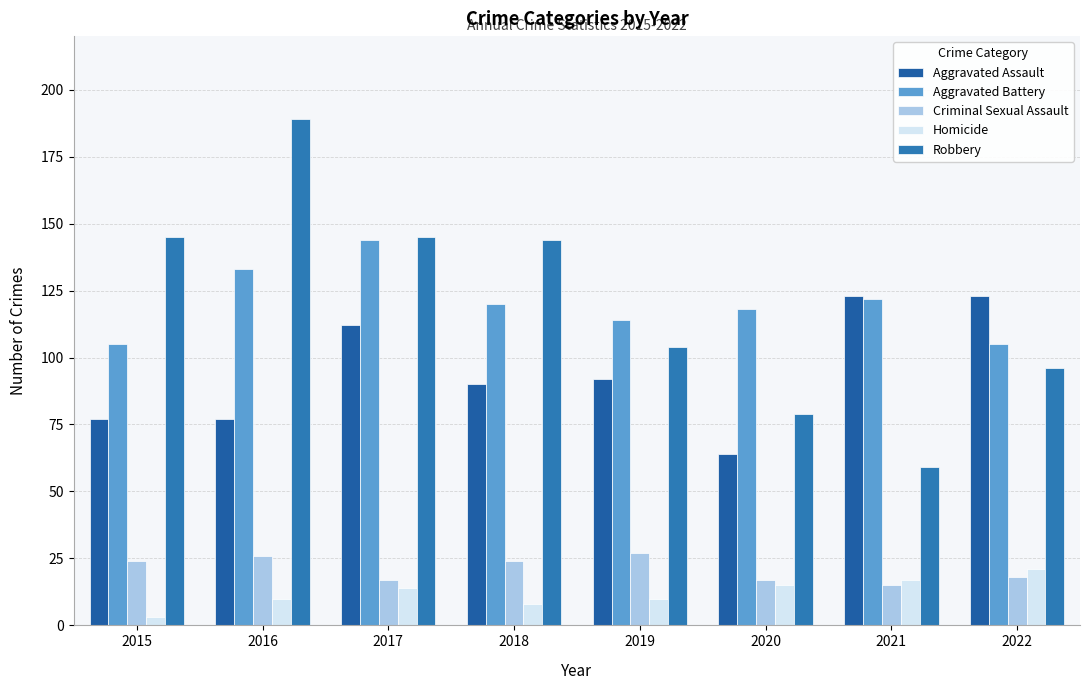

How many bars are there in total?

40